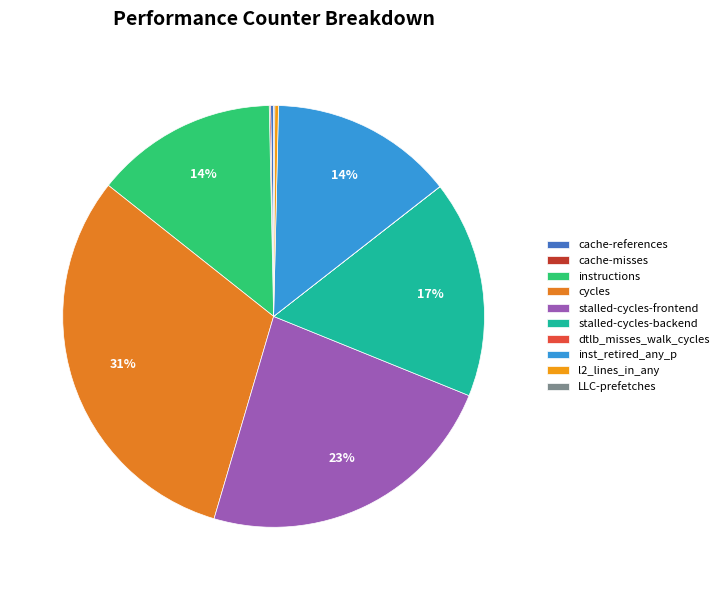

To the nearest percent, what is the difference between the largest and smallest slice percentages?

31%